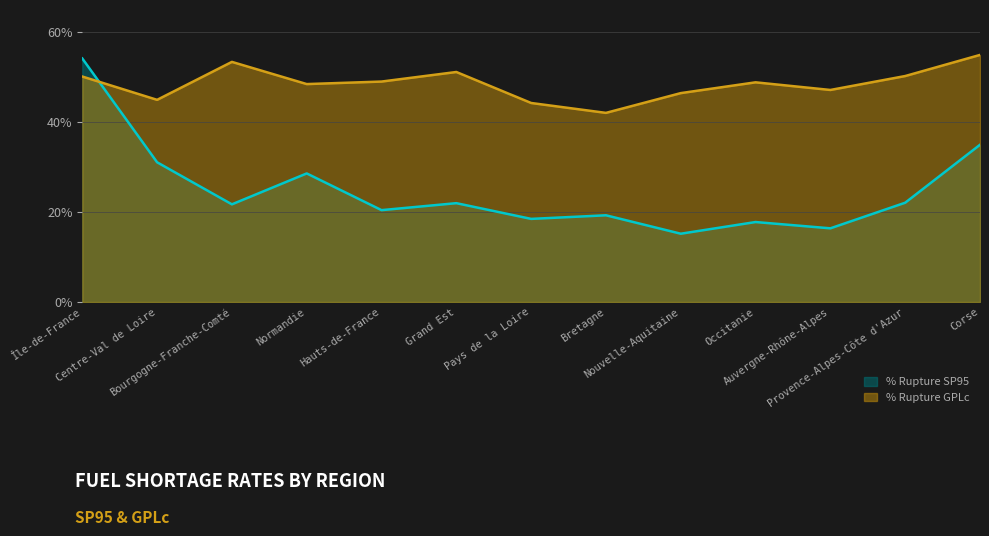

What is the difference between the second highest and minimum values in the % Rupture GPLc series?

11.4